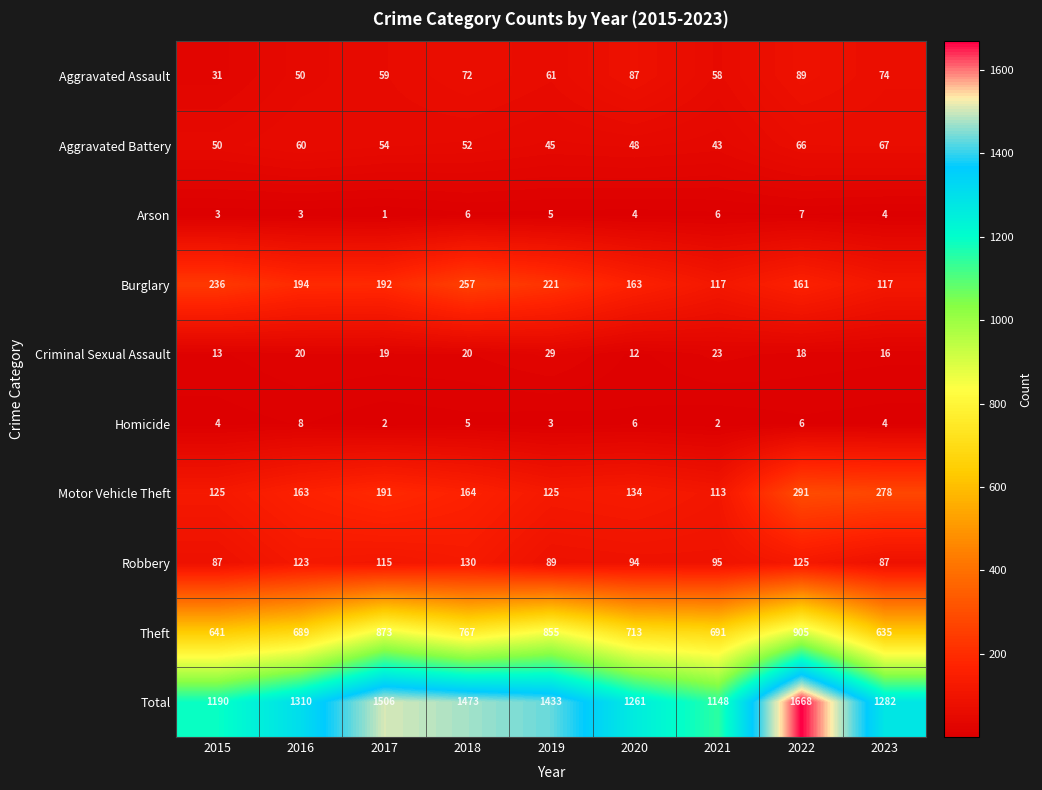

How many data points does each series have?

9